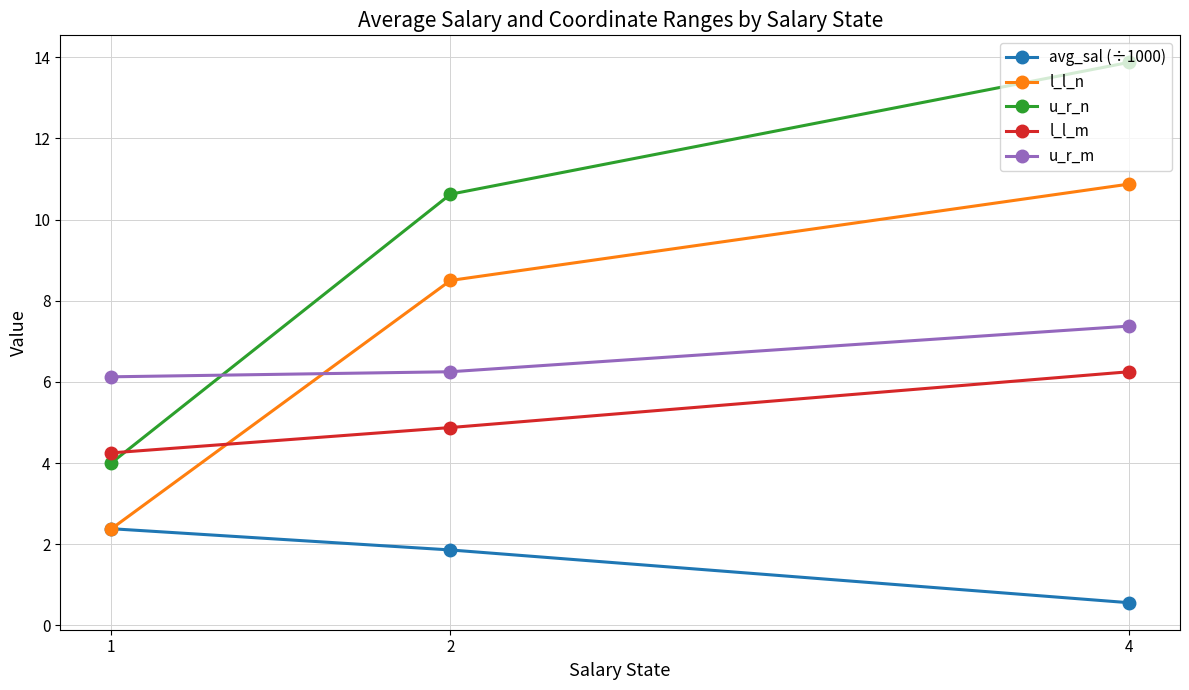

How many distinct data groups are displayed?

5